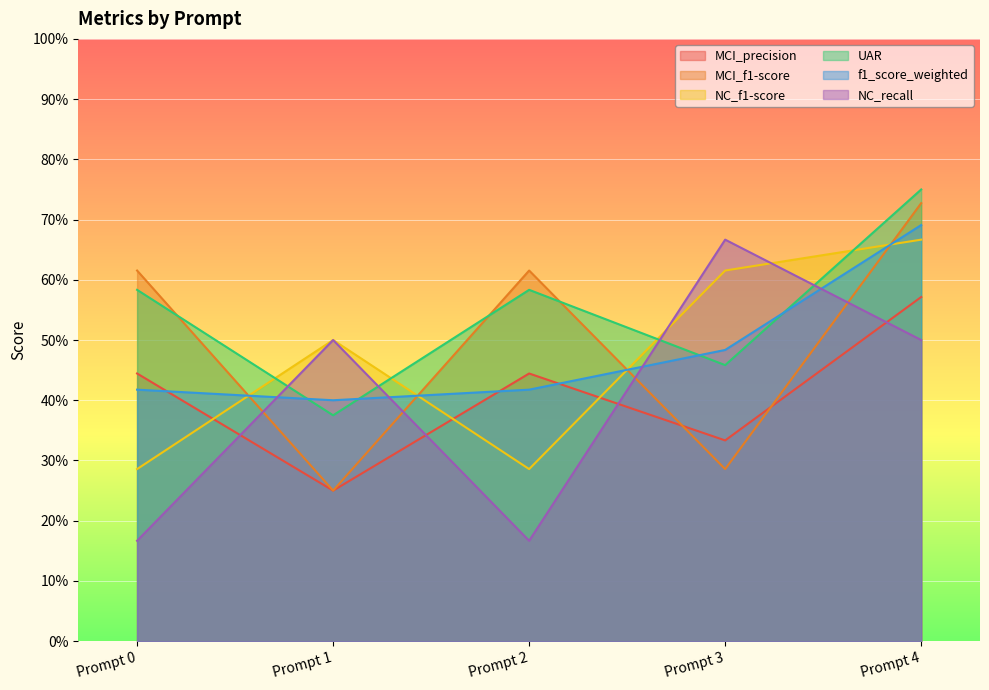

What are all the series names shown in the legend?

MCI_precision, MCI_f1-score, NC_f1-score, UAR, f1_score_weighted, NC_recall